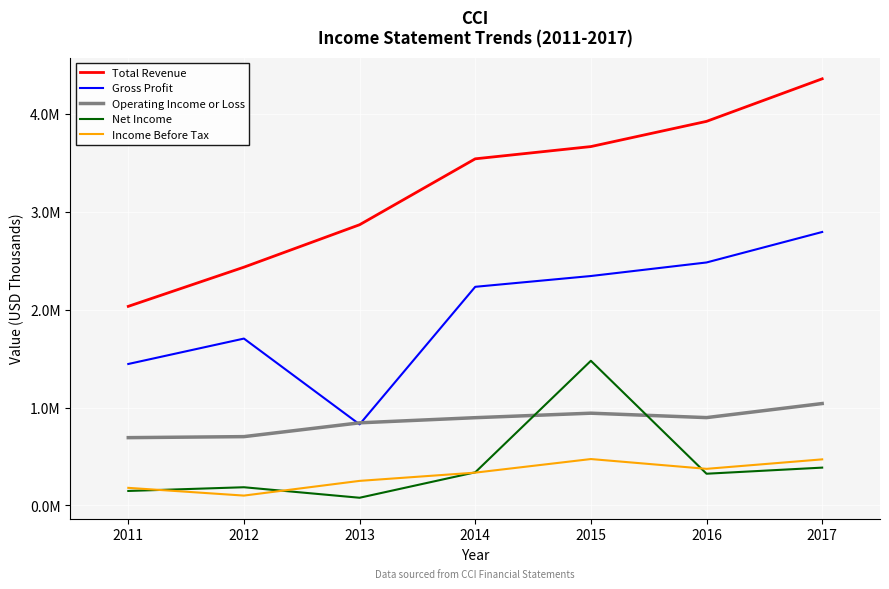

Which series has the largest total across all categories?

Total Revenue